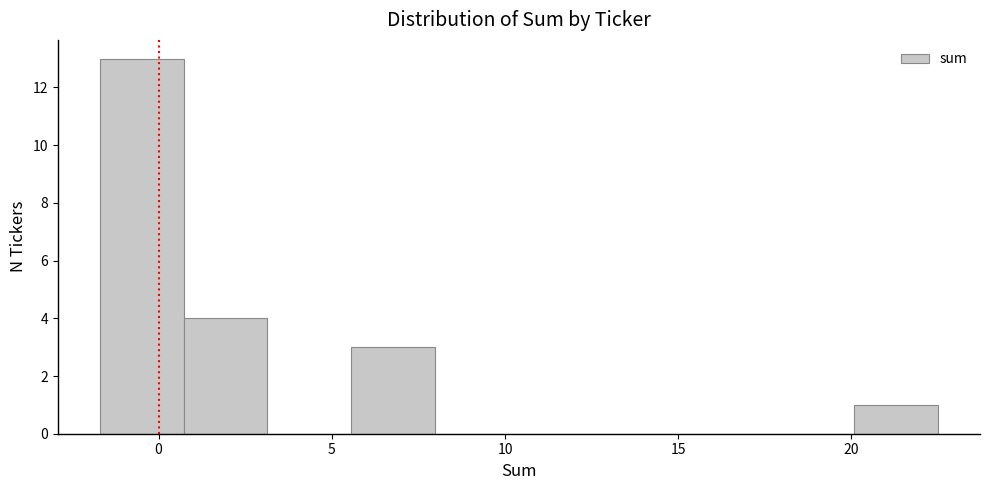

What is the height of the bar covering 0.5 to 3.0 on the x-axis? Neither the bar edges nor the heights are printed on the chart, so give them approximately, as read against the axes.

4